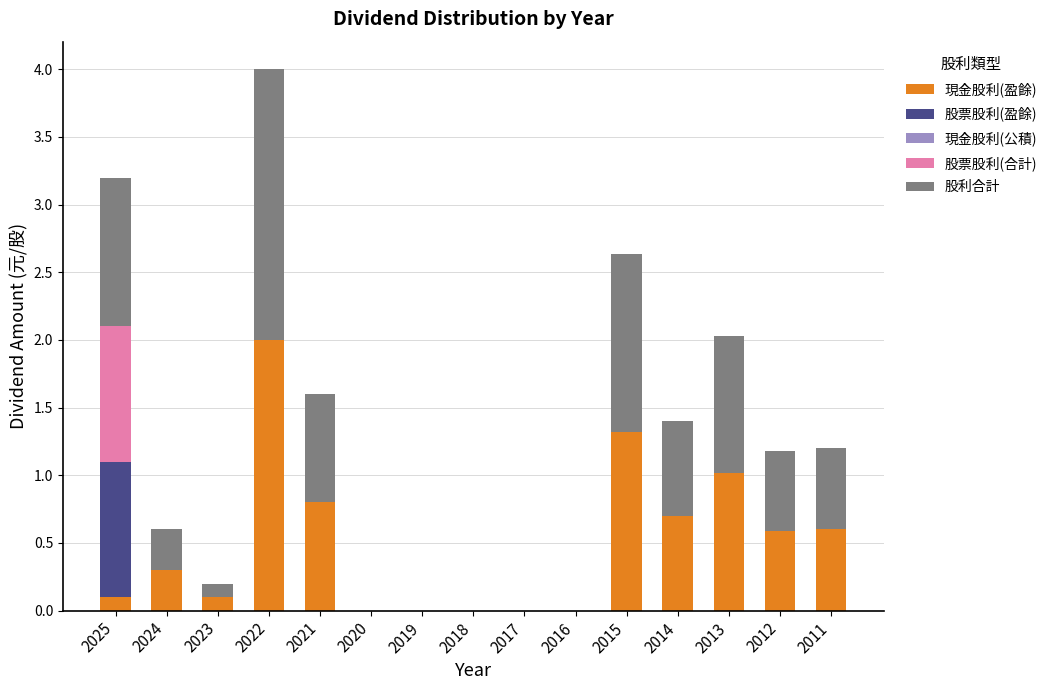

What is the total value across all series at 2011?

1.2